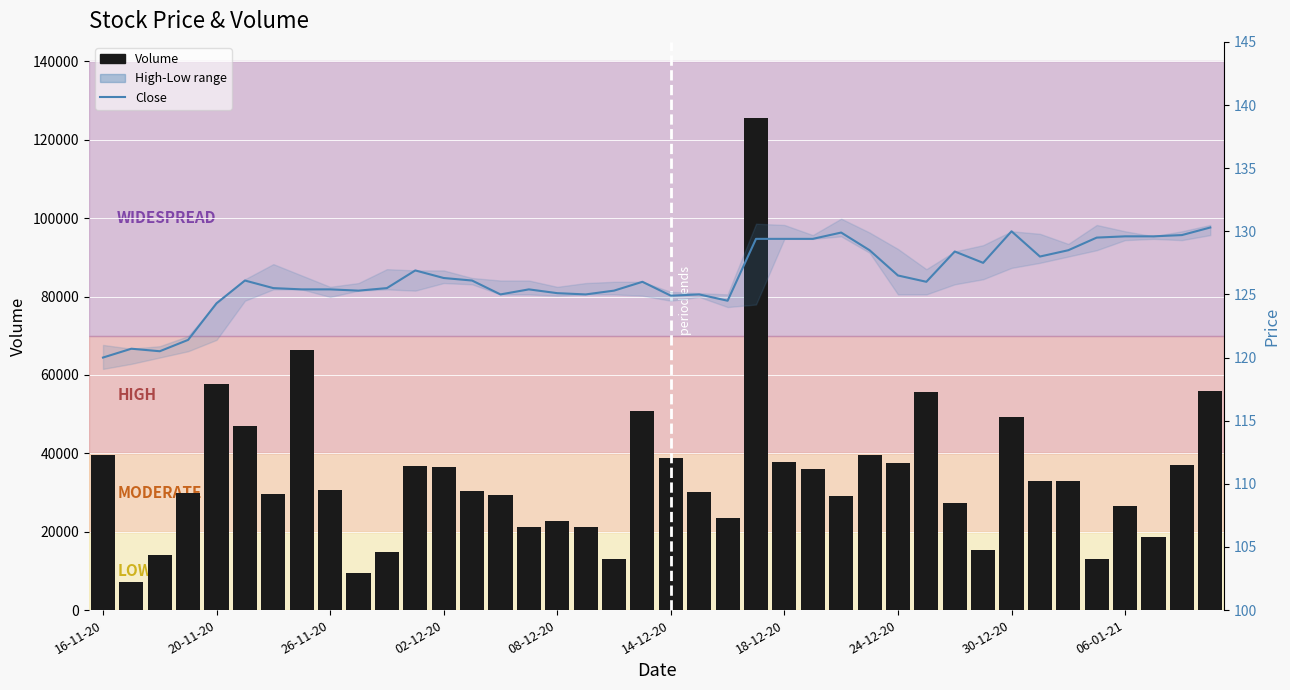

Between 37 and 13, which is larger?

13